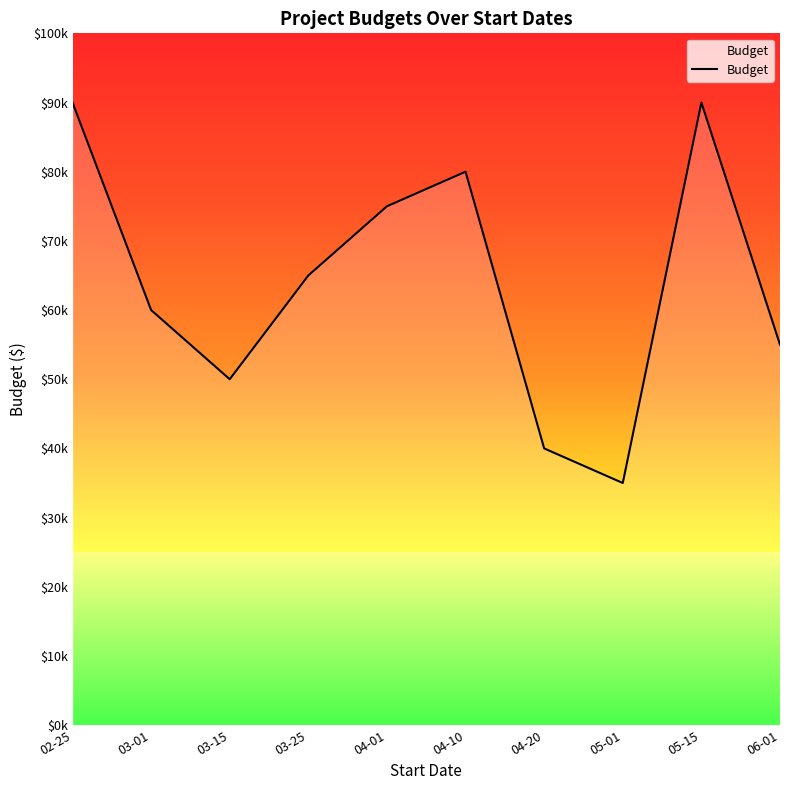

At which category does the data reach its first local peak?

04-10